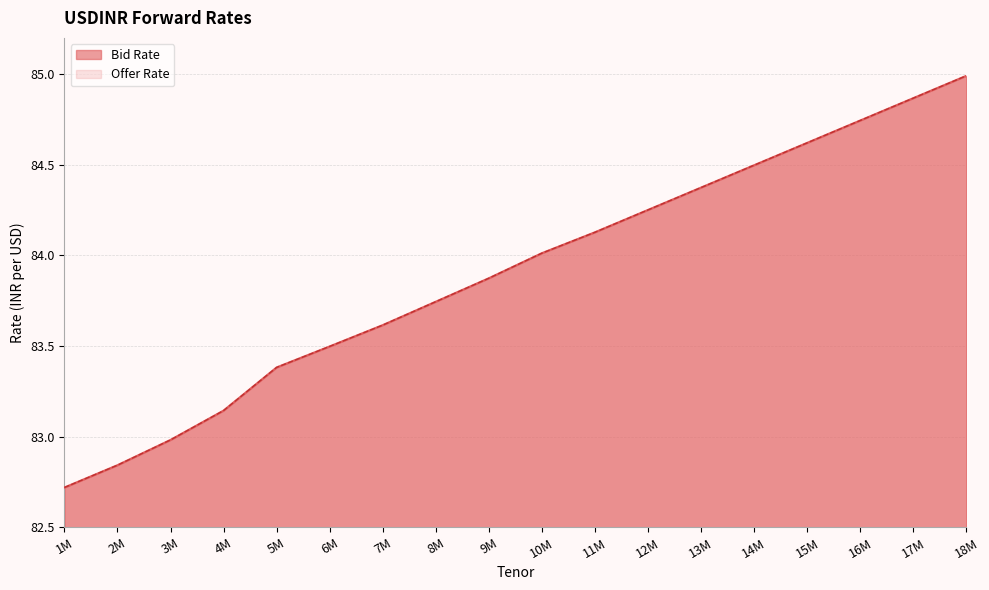

Which series has the largest total across all categories?

Bid Rate